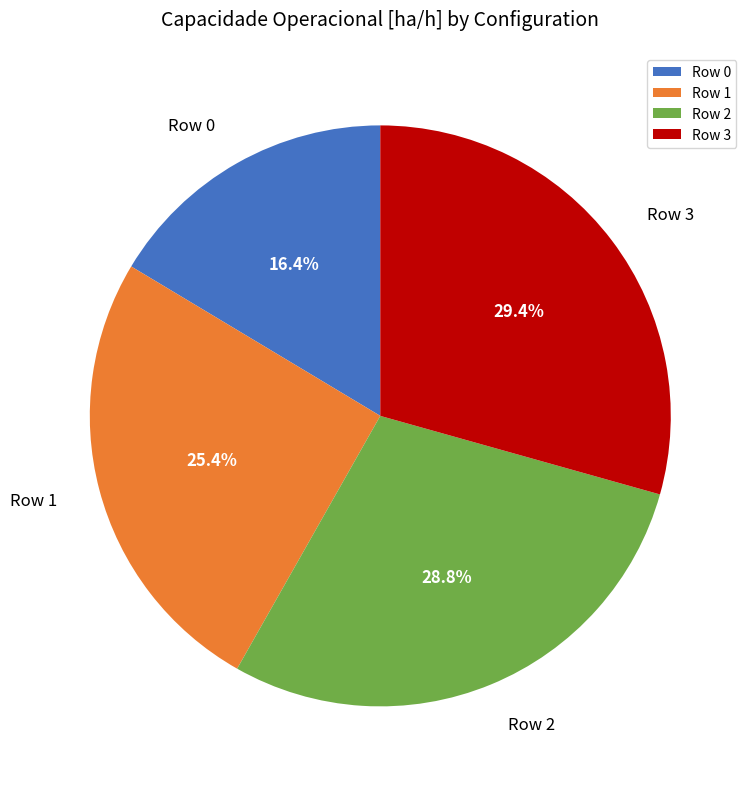

To the nearest percent, what is the difference between the Row 1 and Row 0 slice percentages?

9%